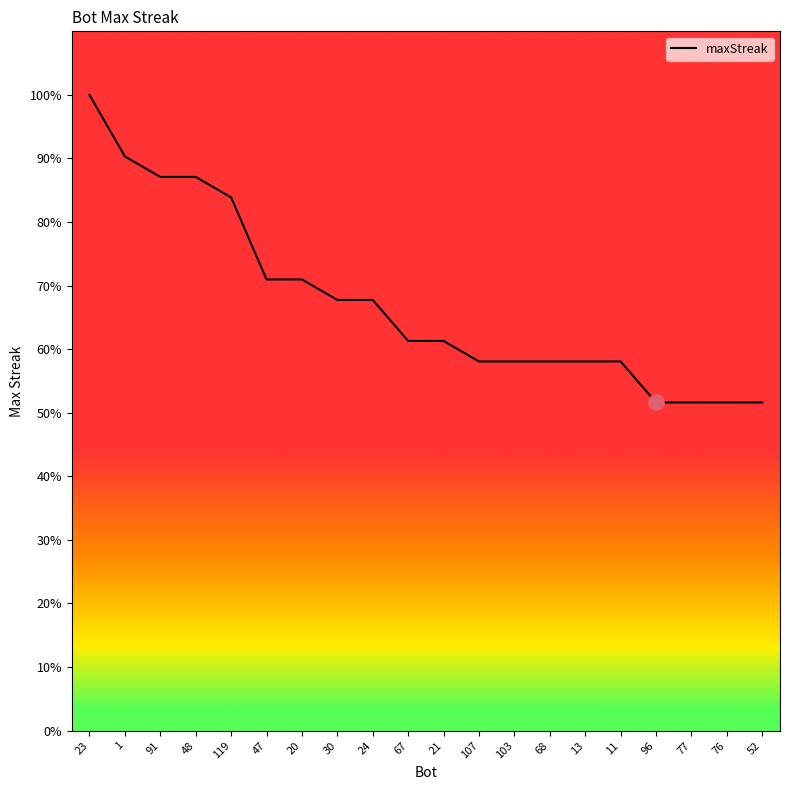

Is this an area chart (filled region under the line)?

Yes